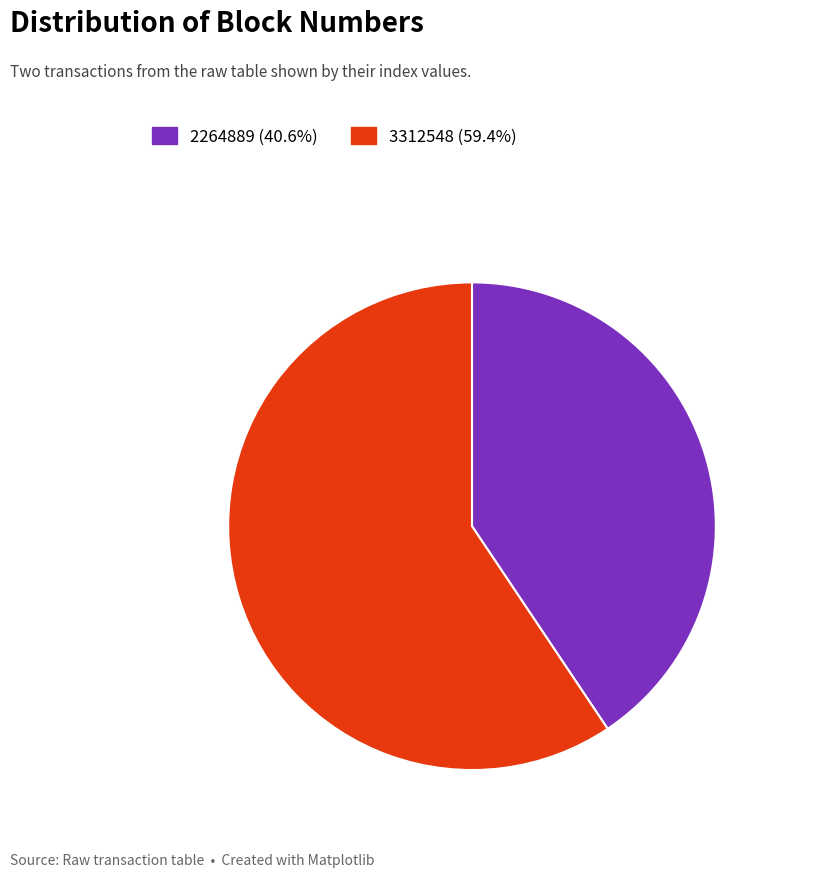

What is the ratio of the value at 2264889 40.6% to the value at 3312548 59.4%?

0.7